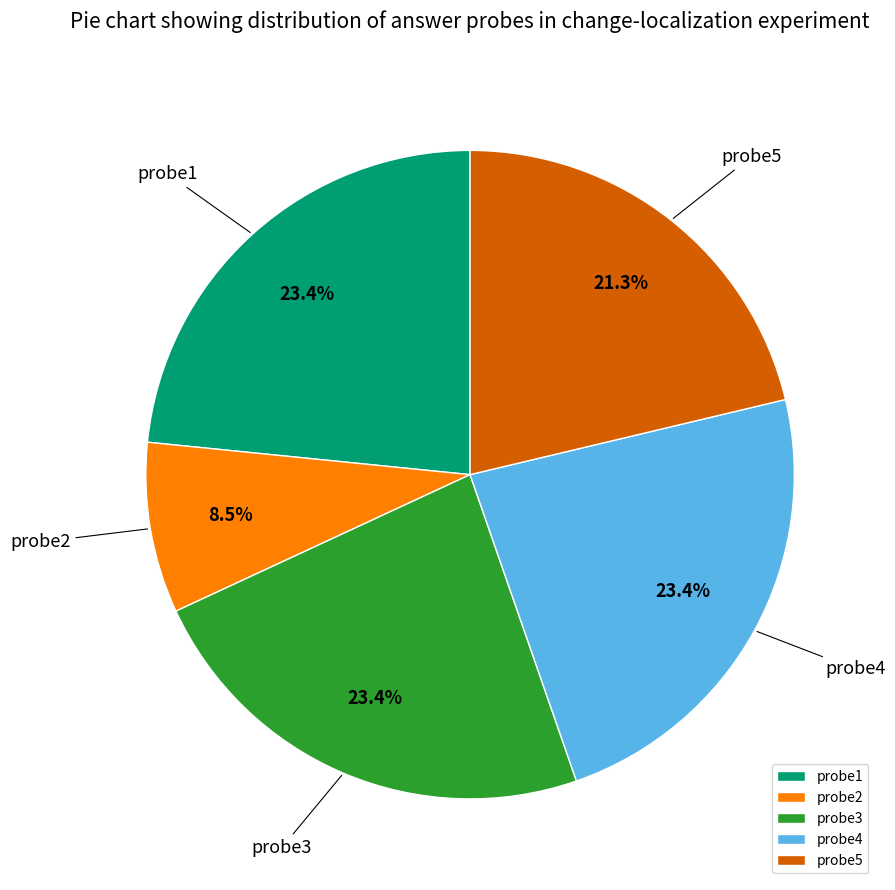

To the nearest percent, what percentage of the pie is probe5?

21%